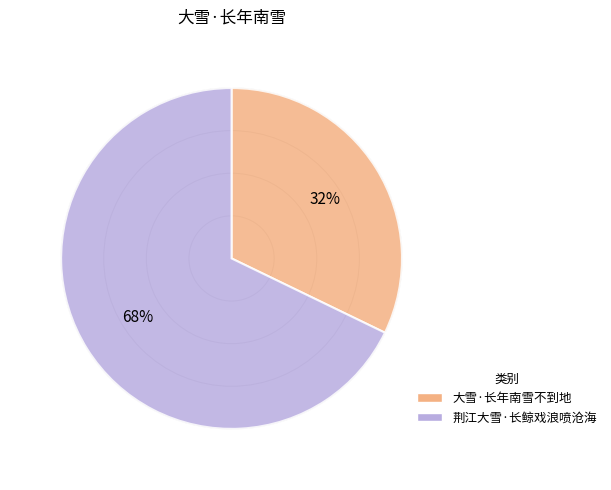

Rank the categories by value from lowest to highest.

大雪·长年南雪不到地, 荆江大雪·长鲸戏浪喷沧海